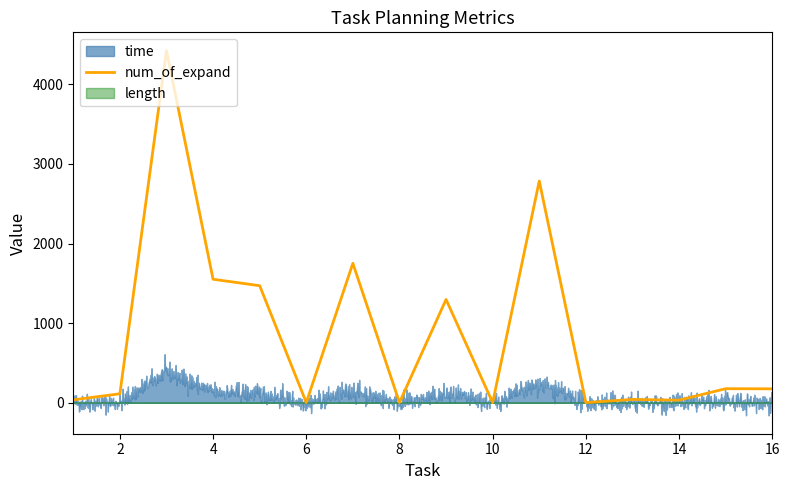

How many data points does each series have?

16